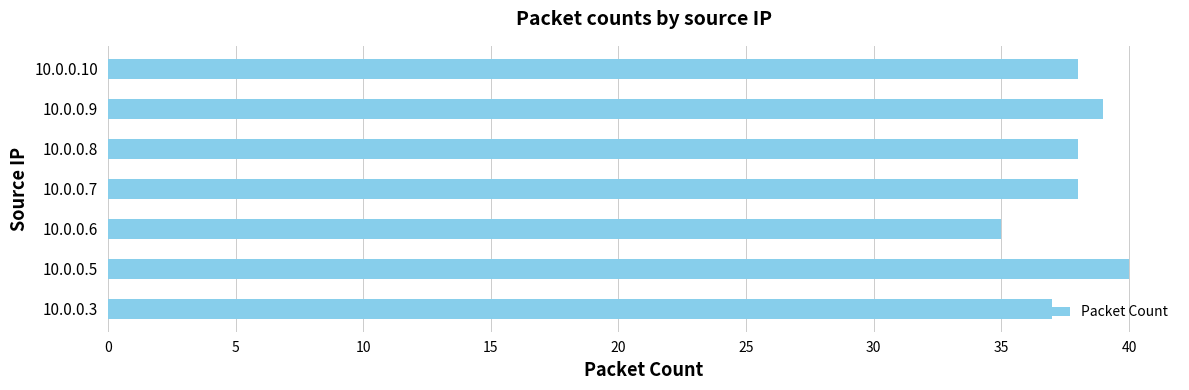

What is the greatest value displayed?

40